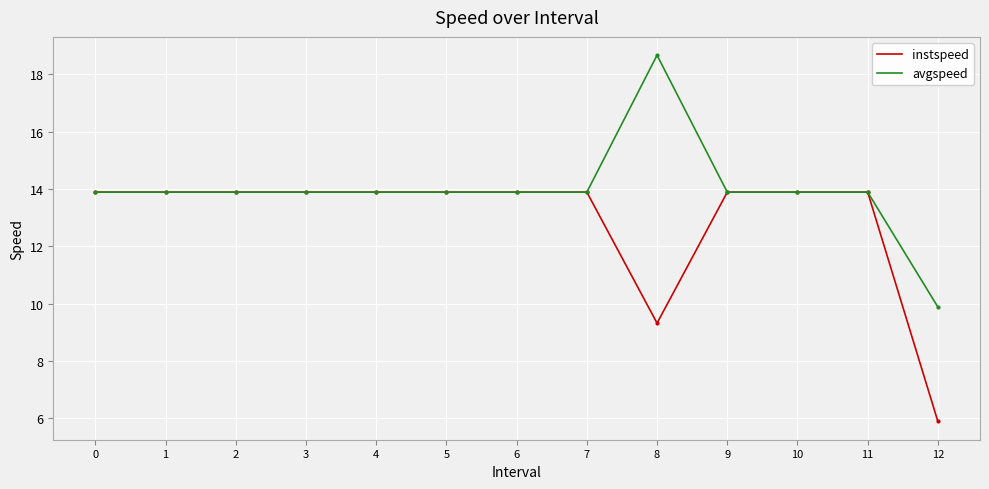

Reading left to right, list all the values displayed in this chart.

instspeed: 13.9	13.9	13.9	13.9	13.9	13.9	13.9	13.9	9.3	13.9	13.9	13.9	5.9
avgspeed: 13.9	13.9	13.9	13.9	13.9	13.9	13.9	13.9	18.7	13.9	13.9	13.9	9.9